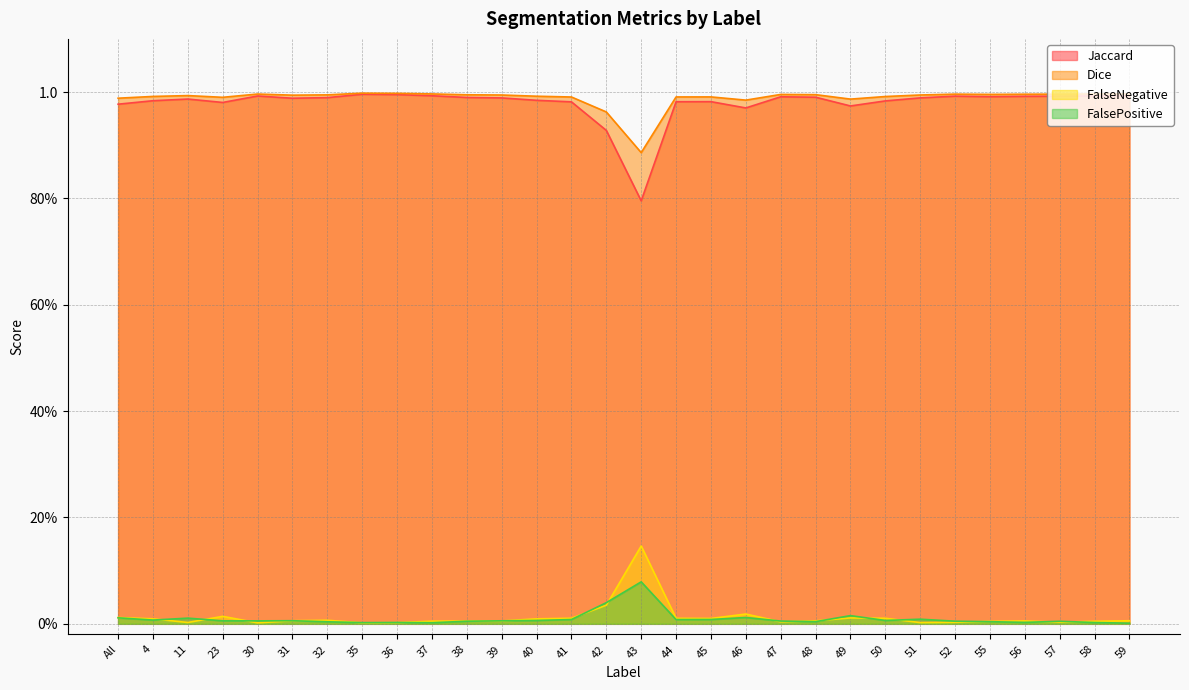

How many categories are shown in the chart?

30